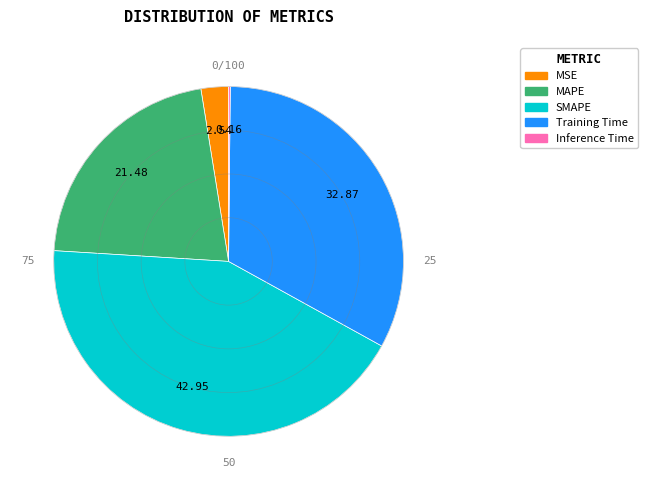

What is the largest slice in the pie chart?

SMAPE